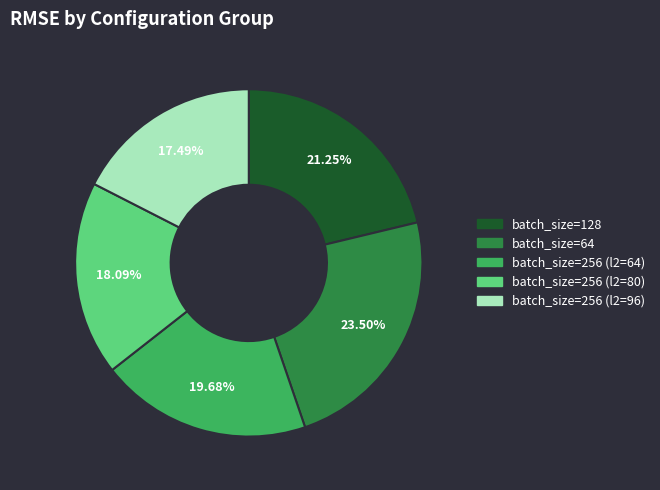

How many segments does this pie chart have?

5